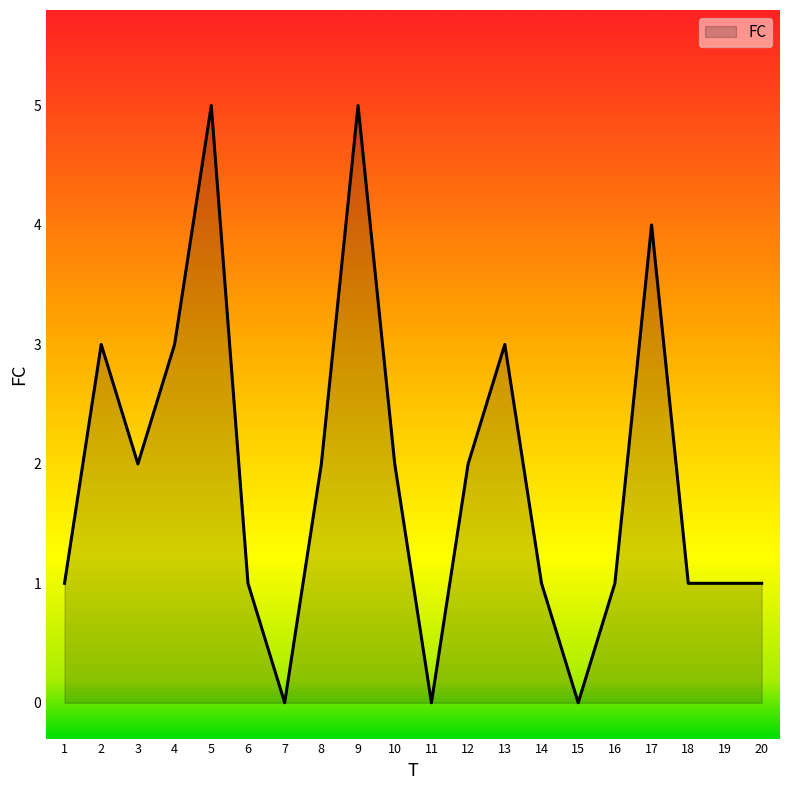

Does the chart have visible grid lines?

No